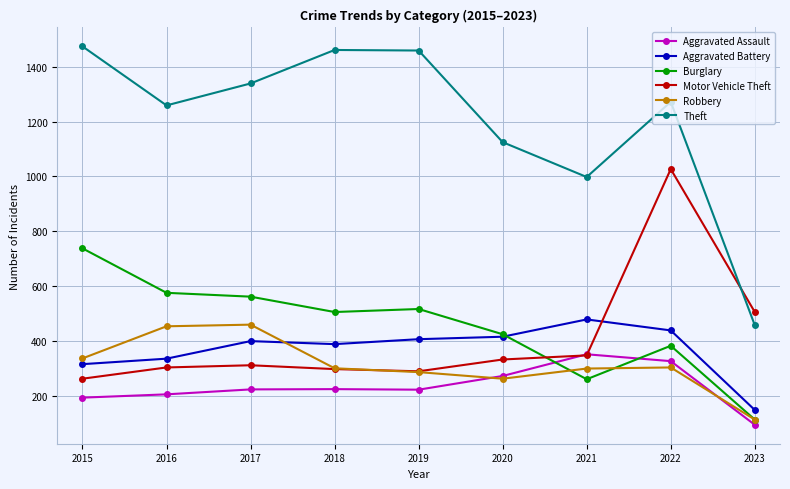

Which series has the widest spread of values?

Theft